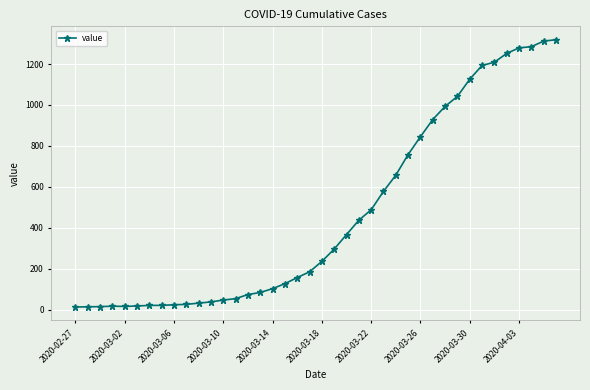

What is the greatest value displayed?

1319